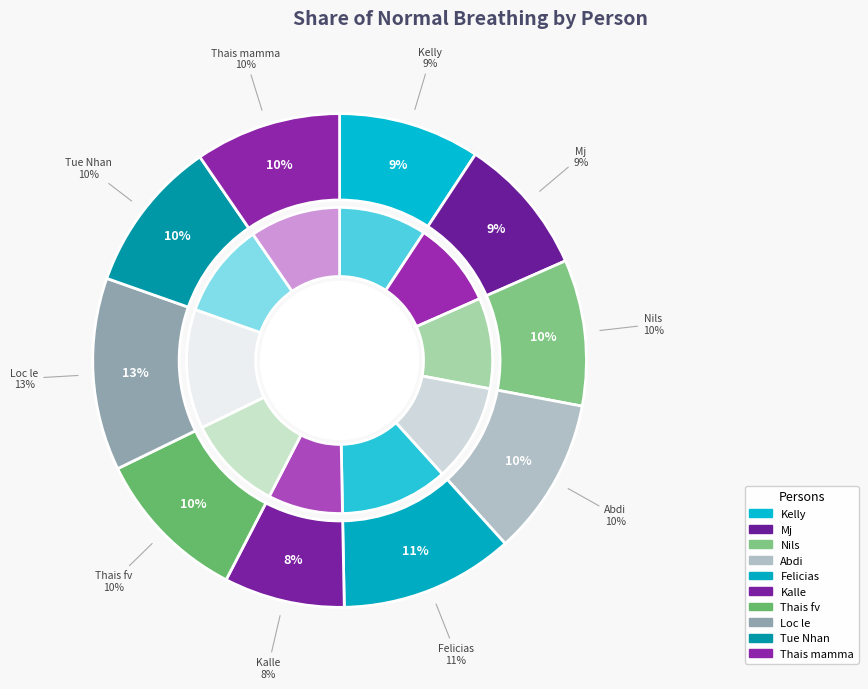

Does any single category account for the majority?

No